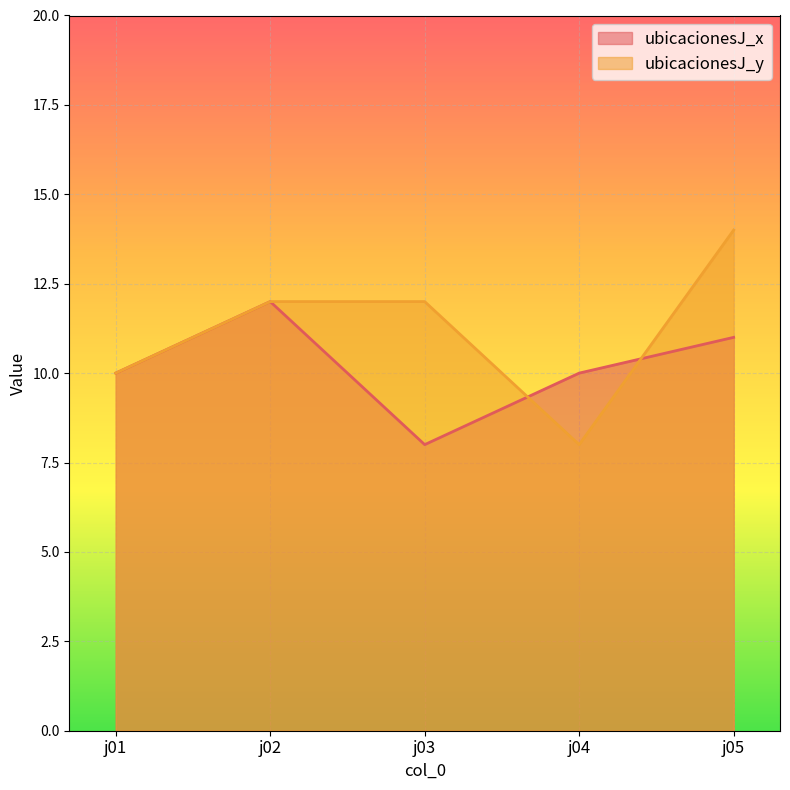

What is the sum of all ubicacionesJ_x values?

51